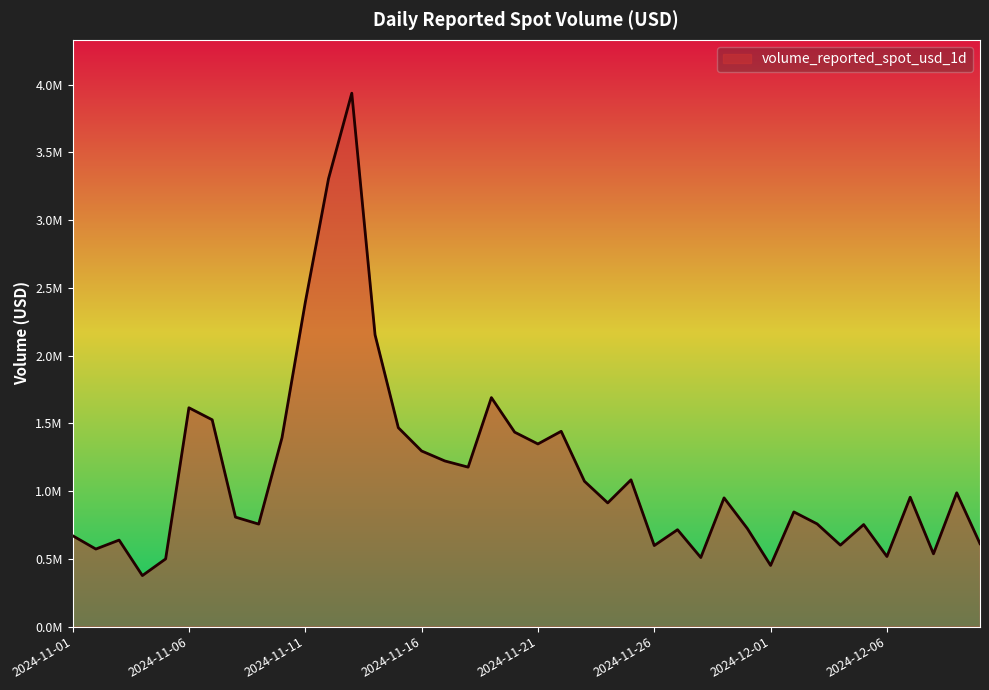

Which label corresponds to the largest value in the chart?

2024-11-13